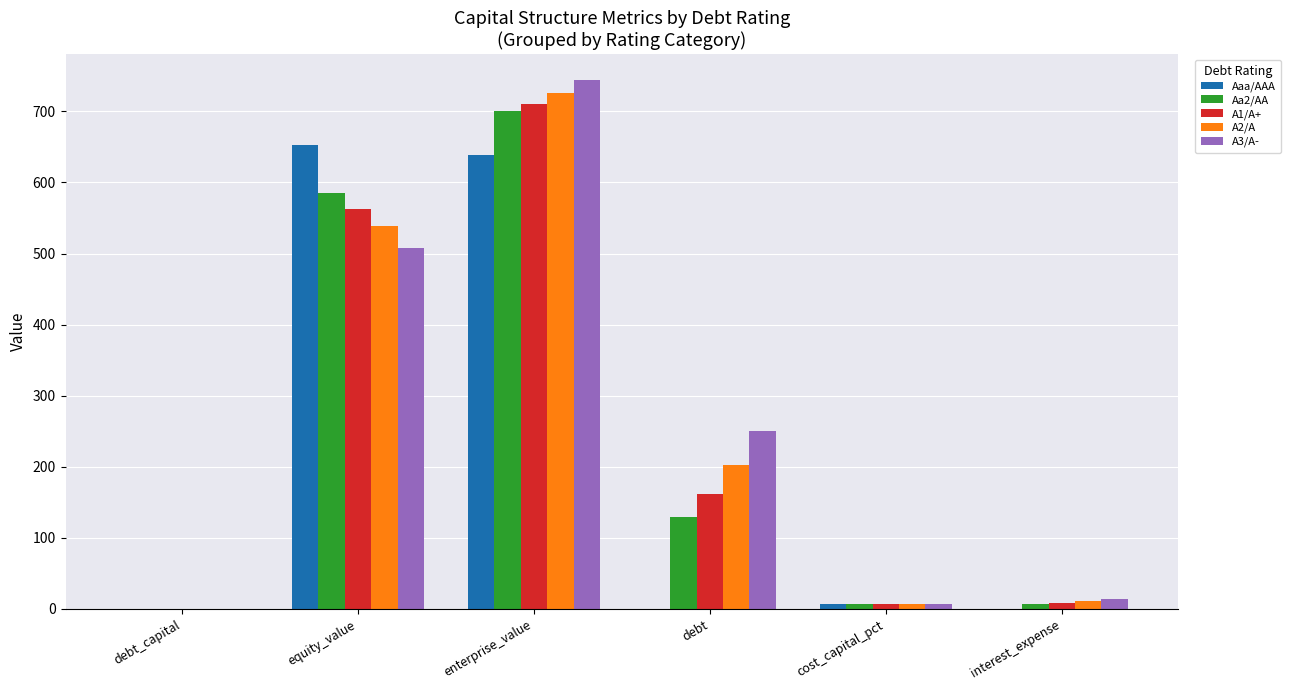

Which series has the widest spread of values?

A3/A-